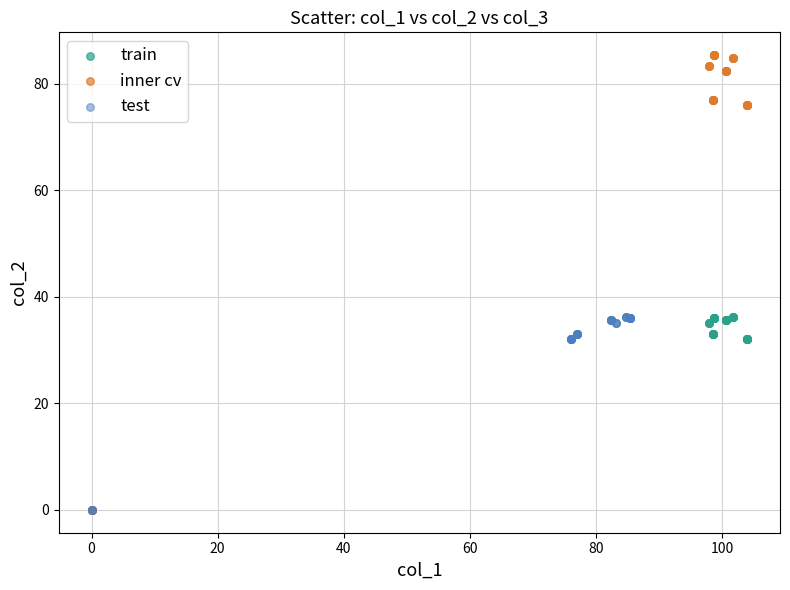

Which series reaches the maximum Y coordinate?

inner cv